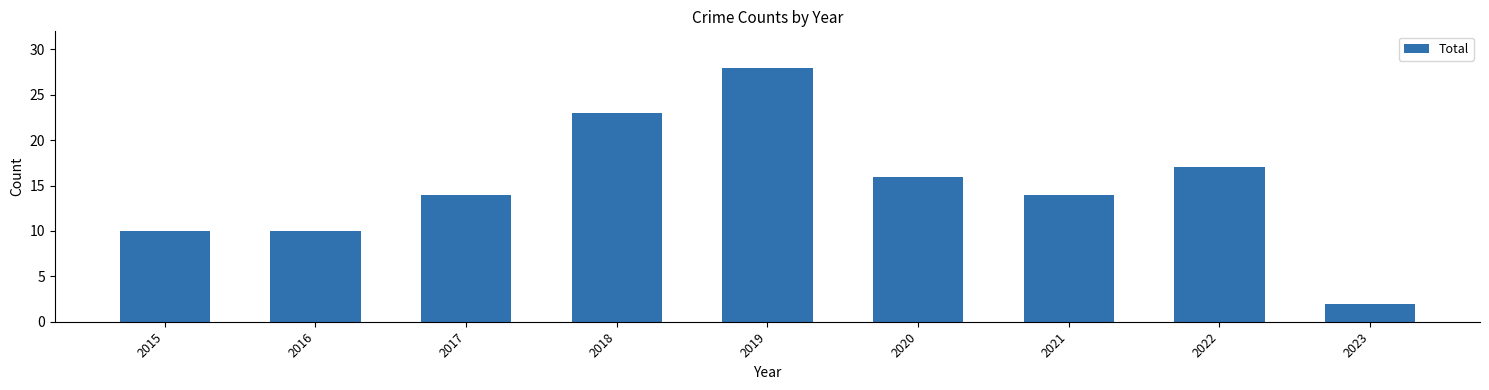

Reading left to right, transcribe all the data shown in this chart.

10	10	14	23	28	16	14	17	2